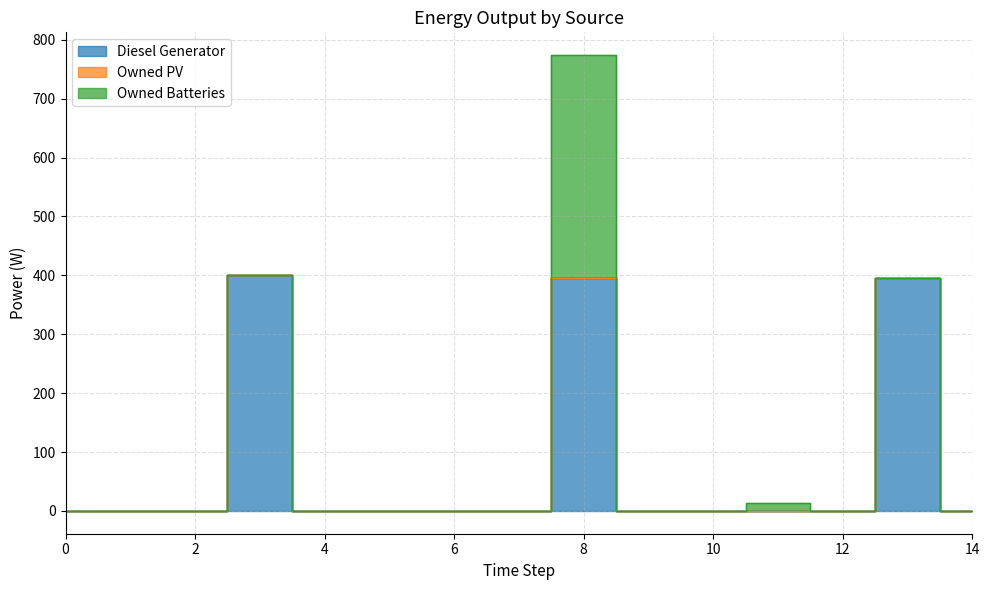

True or false: Owned Batteries and Diesel Generator intersect in this chart.

False